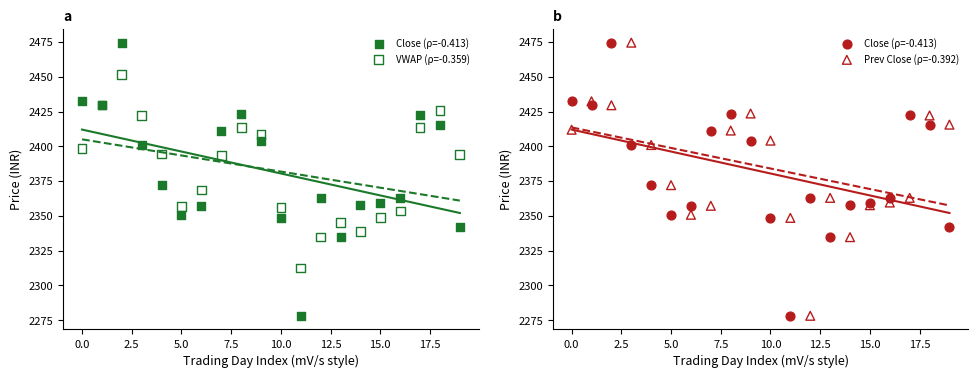

Which series reaches the minimum Y coordinate?

Close (ρ=-0.413)